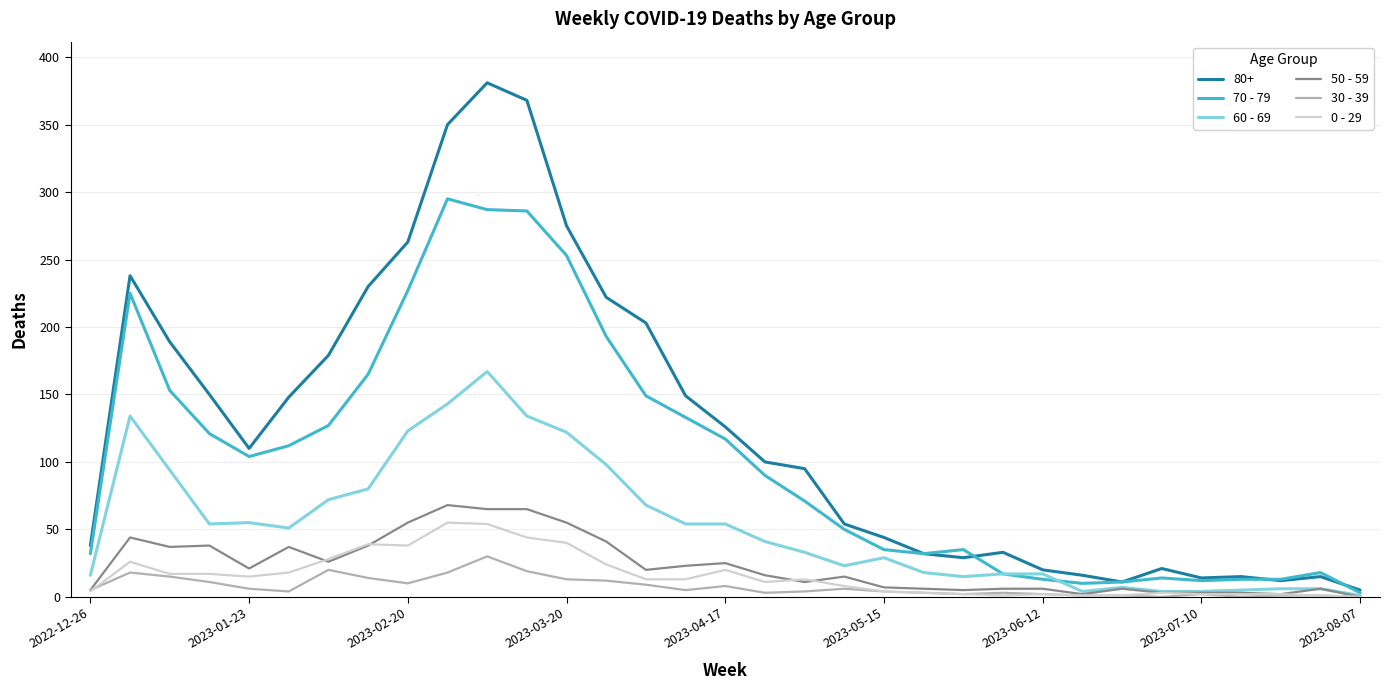

What is the maximum value shown in the chart?

381